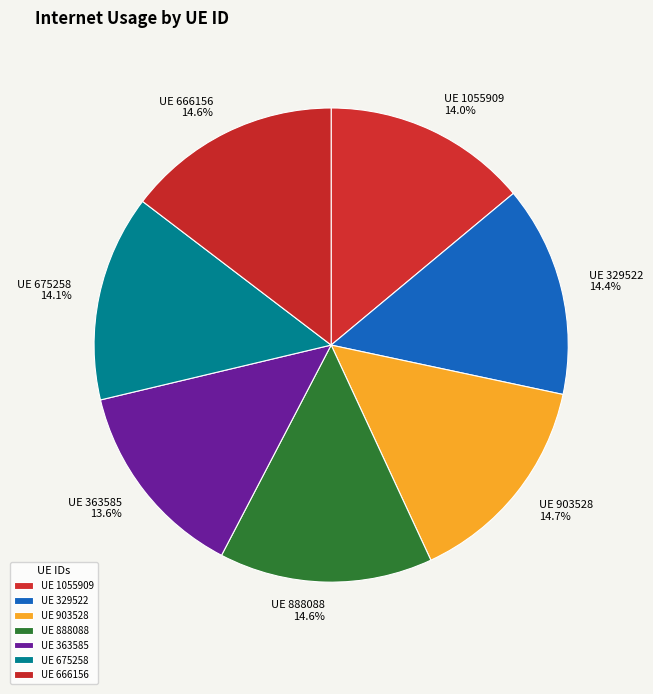

Which category has the smallest portion of the pie?

363585